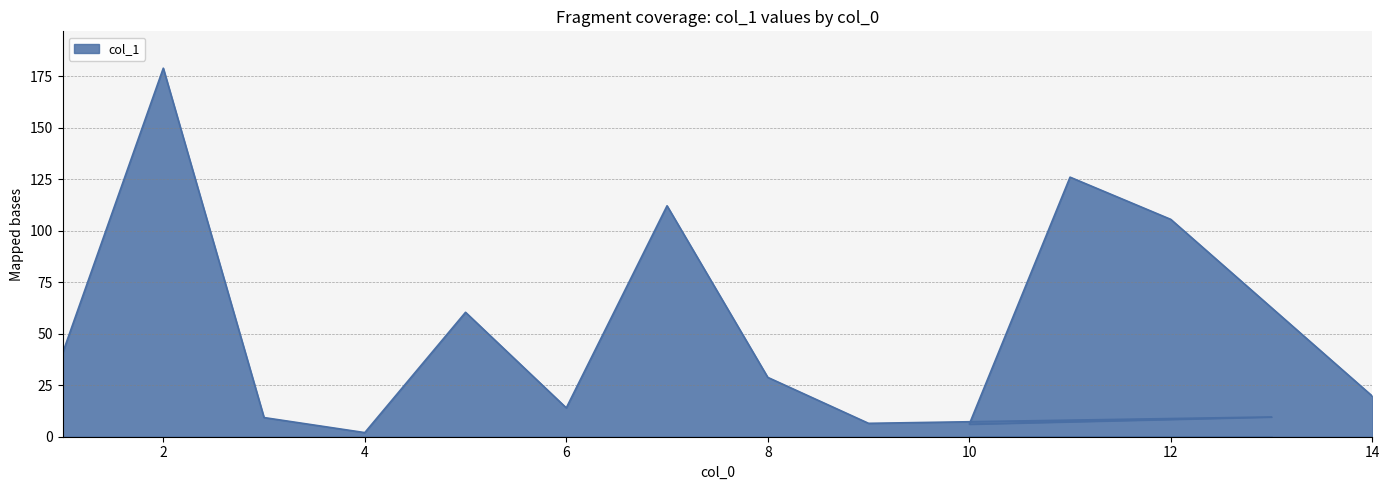

Approximately how many times larger is the value at 2 compared to 10?

29.3